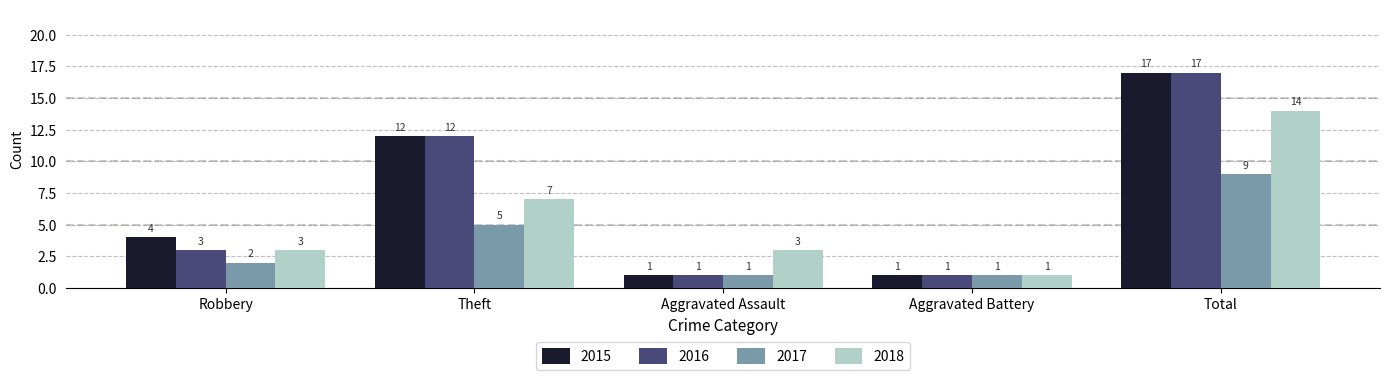

True or false: 2017 has a value of 2 at Robbery.

True